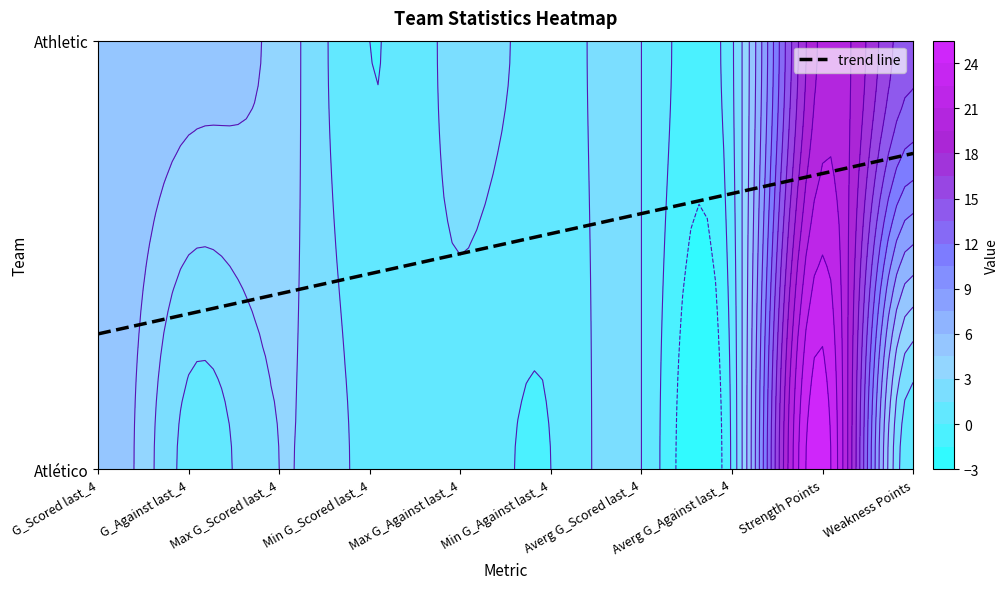

Reading right to left, list all the values displayed in this chart.

Atlético: 0.0	25.0	0.2	1.5	0.0	1.0	1.0	3.0	1.0	6.0
Athletic: 14.0	20.0	1.2	1.5	1.0	2.0	0.0	4.0	5.0	6.0